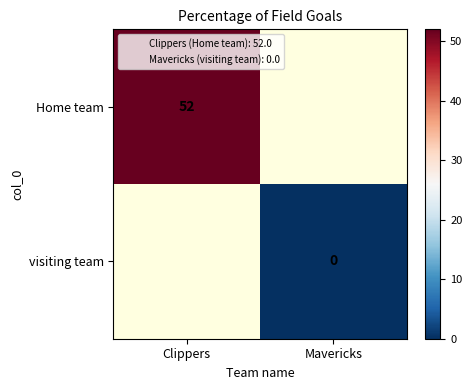

Which category has the highest value in the Home team series?

Clippers